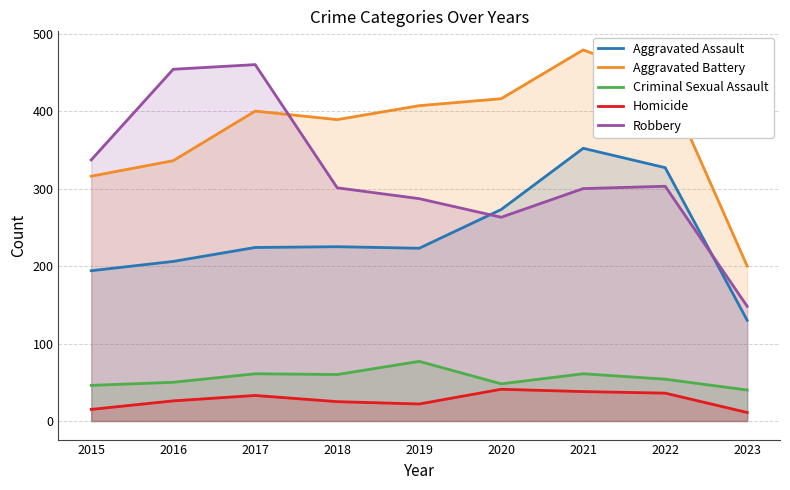

What are all the series names shown in the legend?

Aggravated Assault, Aggravated Battery, Criminal Sexual Assault, Homicide, Robbery